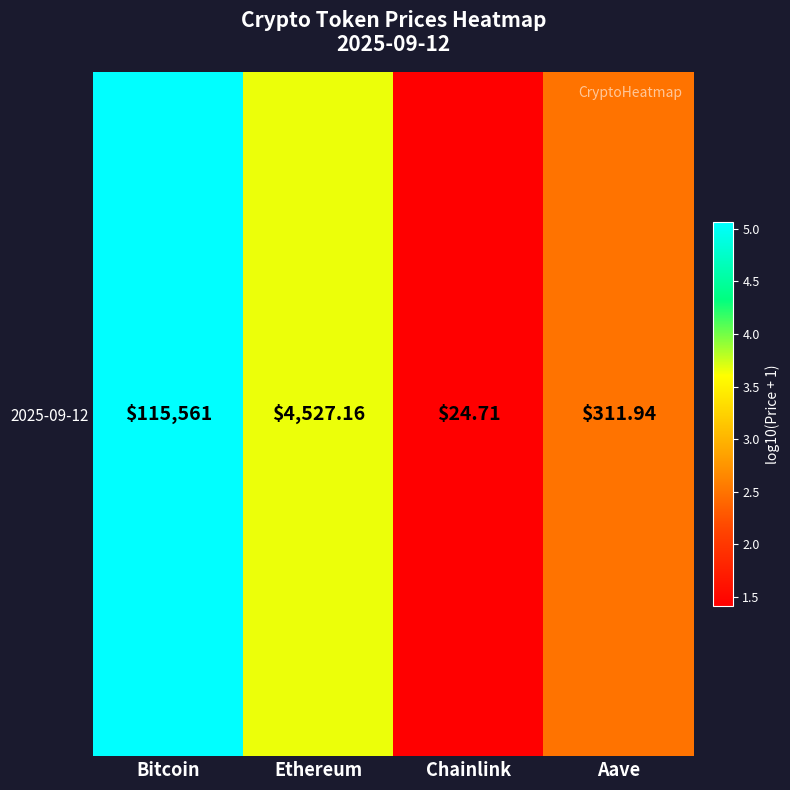

Where does the data first go above 3?

Bitcoin